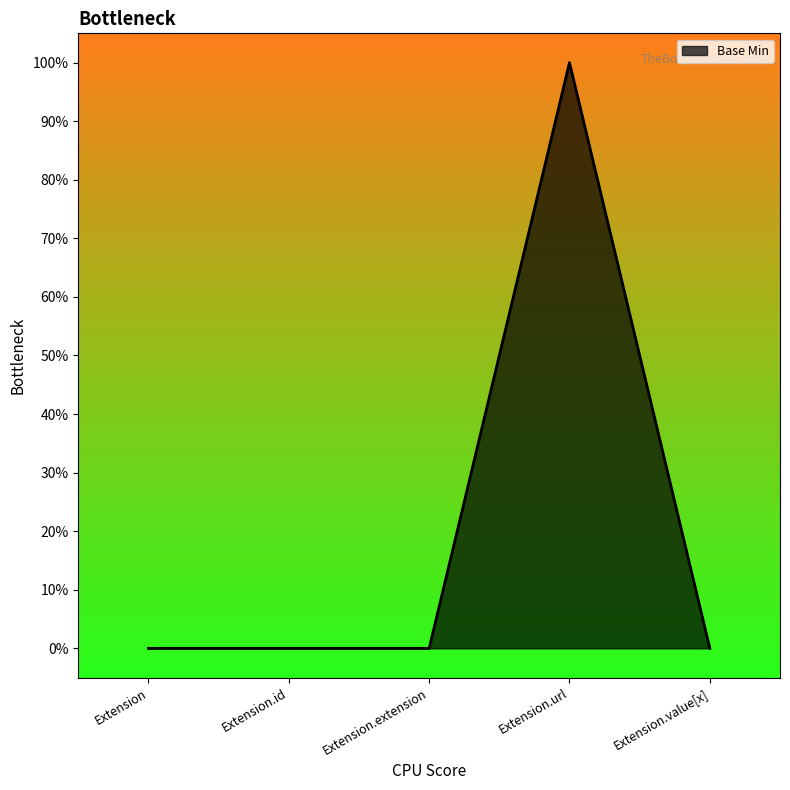

What is the maximum value shown in the chart?

1